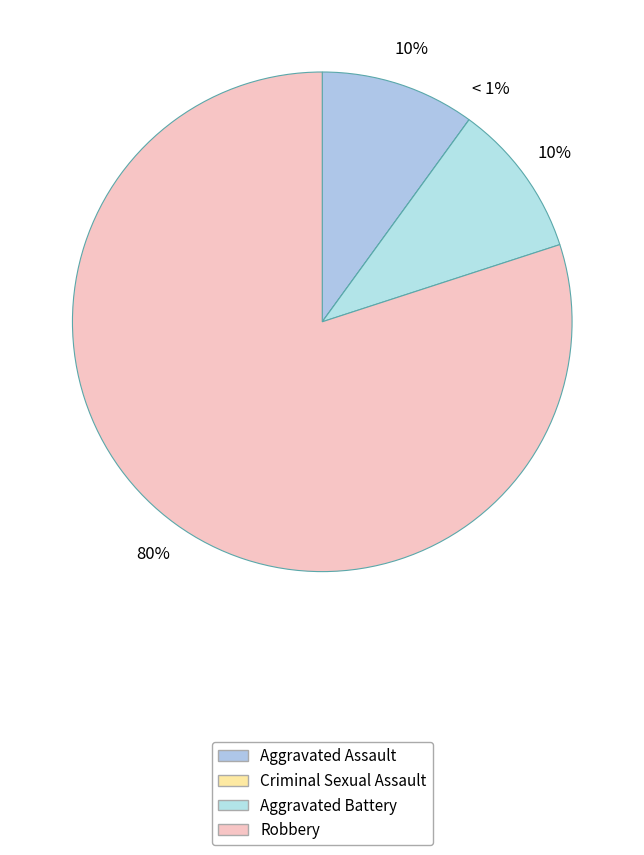

How many segments does this pie chart have?

4